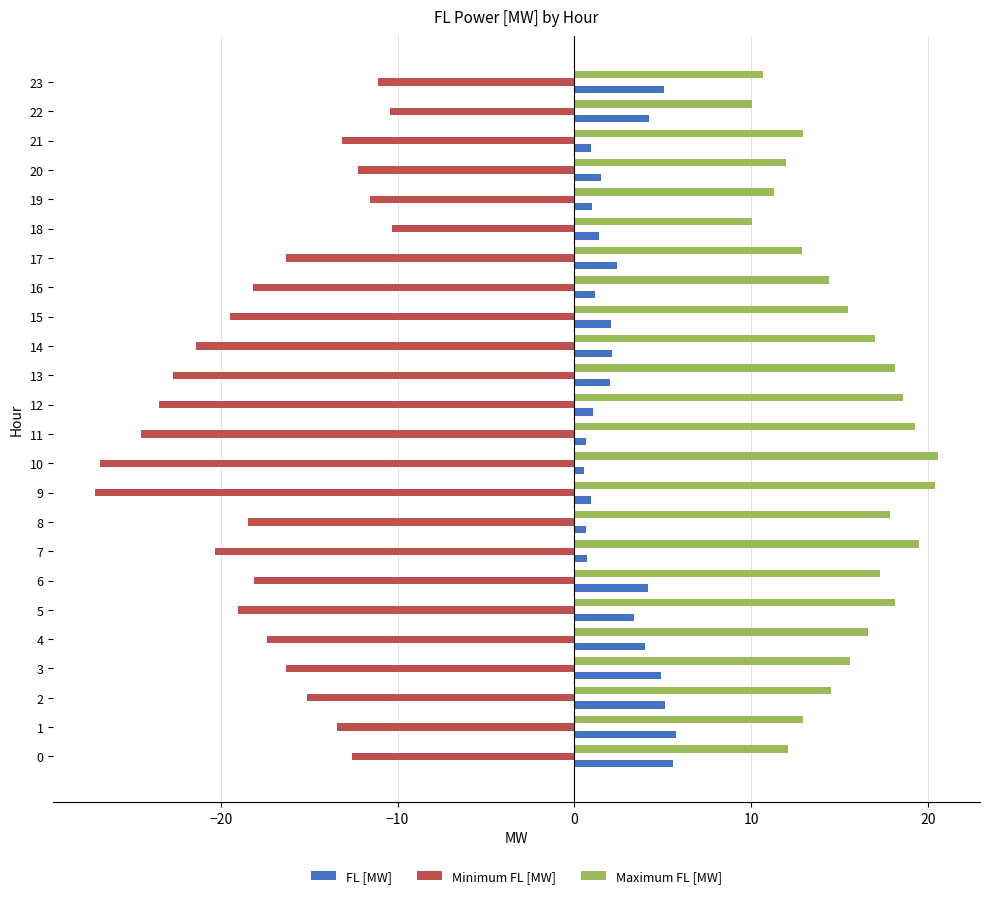

Which series changed the most between 7 and 9?

Minimum FL [MW]